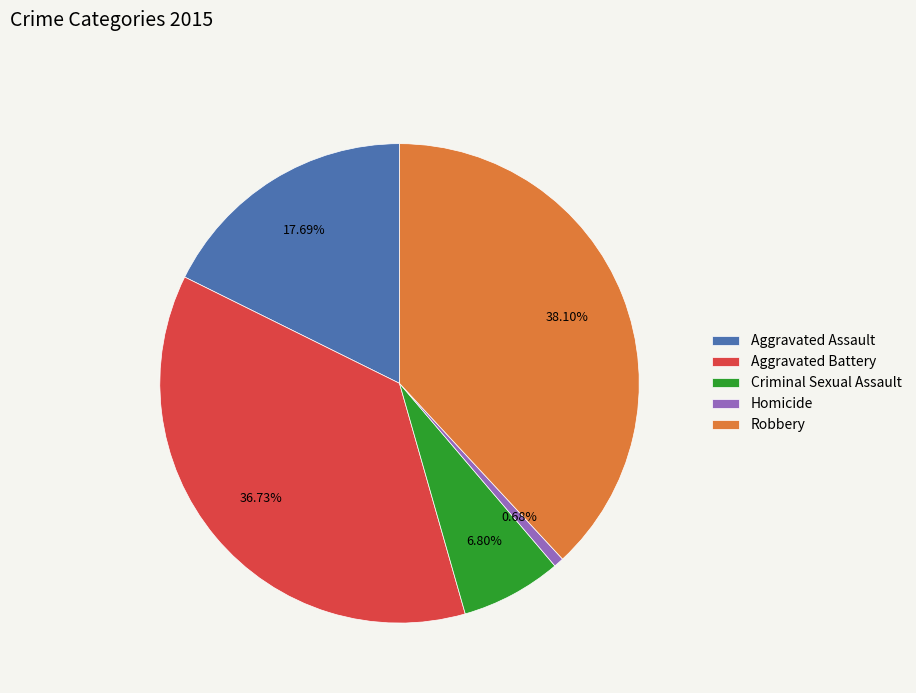

Which category has the smallest portion of the pie?

Homicide